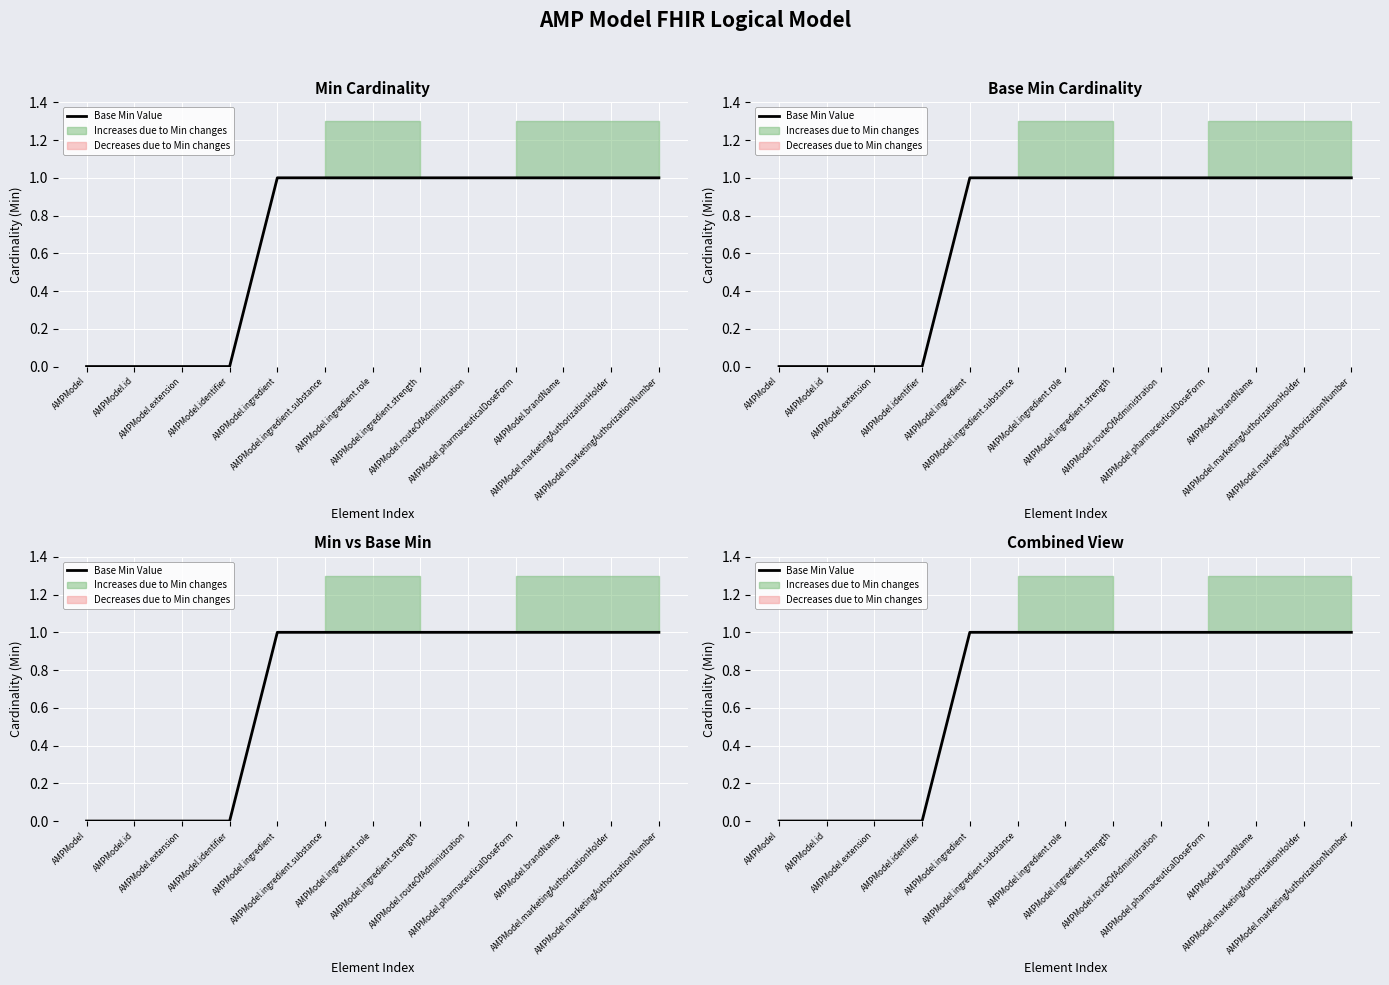

What is the label of the 8th point from the left?

AMPModel.ingredient.strength